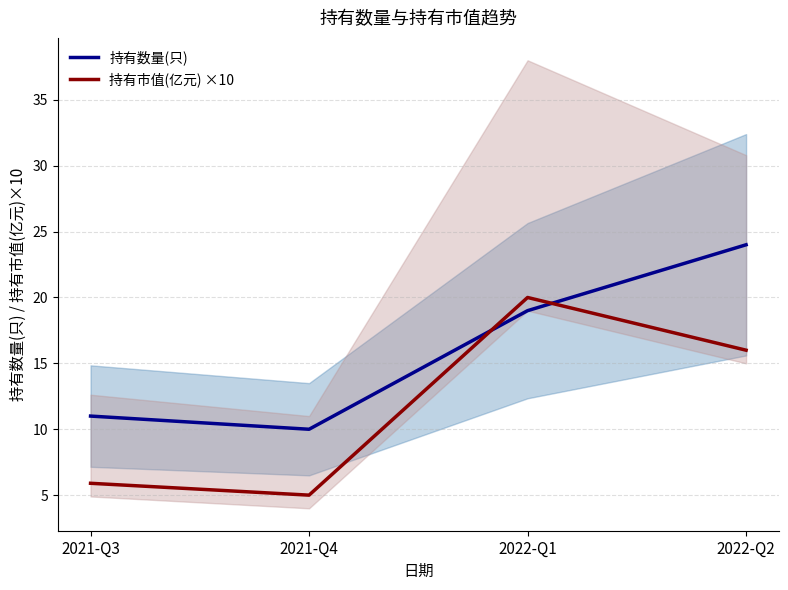

Where does the 持有市值(亿元) ×10 series first go above 16?

2022-Q1